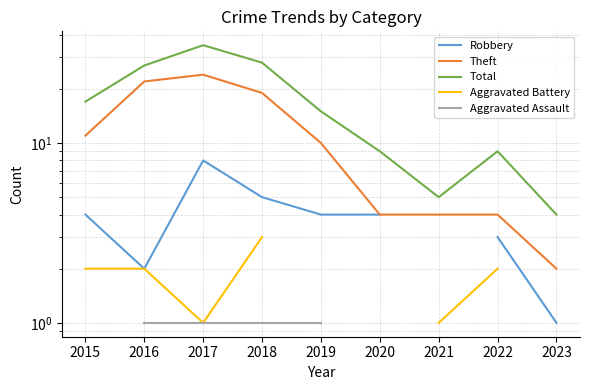

Which has a higher value, 2020 or 2016?

2020